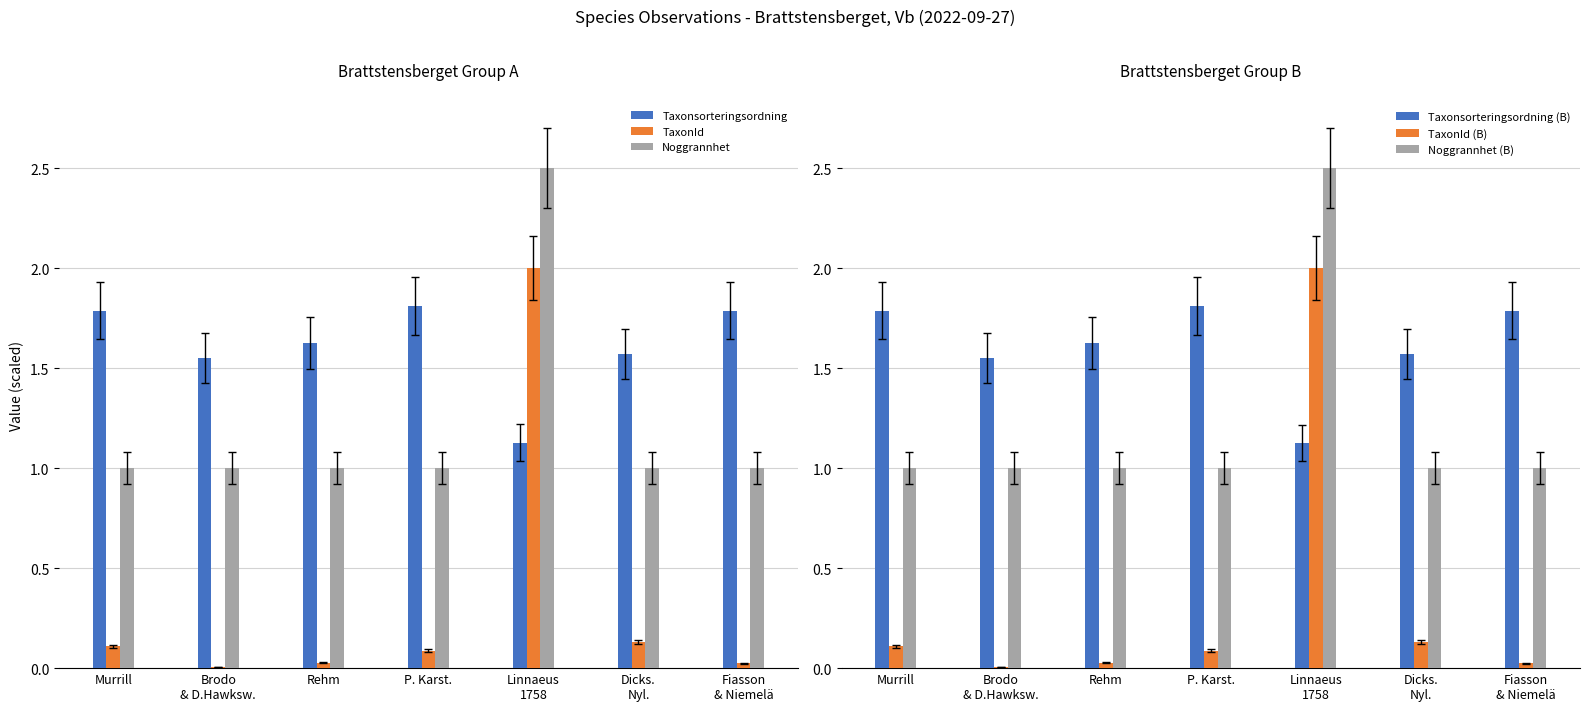

True or false: Taxonsorteringsordning has a value of 2.8 at P. Karst..

False